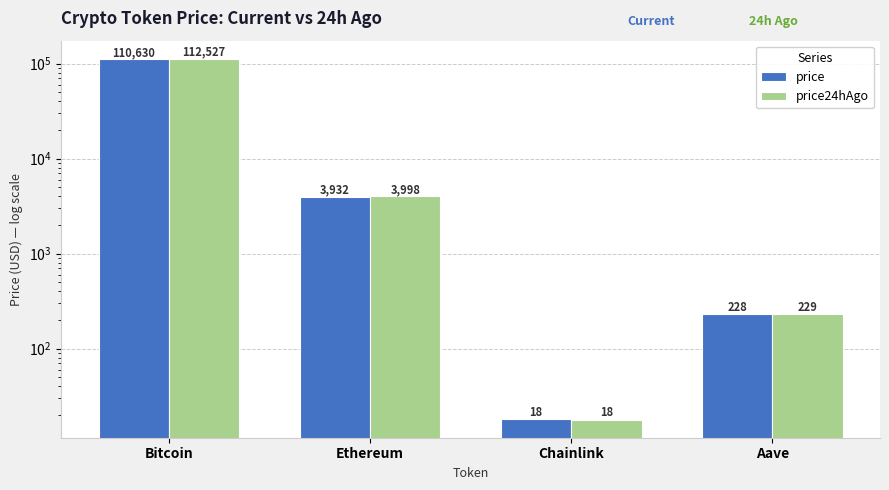

Reading right to left, extract all data points from this chart.

price: Aave=228.3	Chainlink=18.1	Ethereum=3931.6	Bitcoin=110630.0
price24hAgo: Aave=228.9	Chainlink=17.8	Ethereum=3998.3	Bitcoin=112527.0